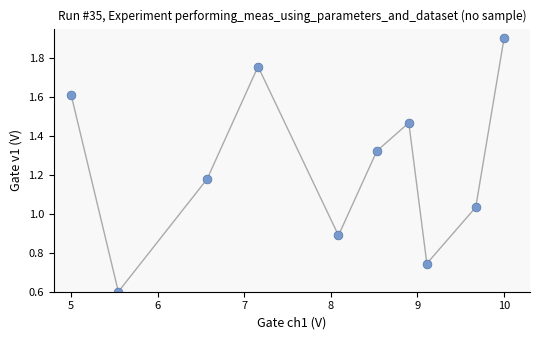

What is the average X value?

7.9